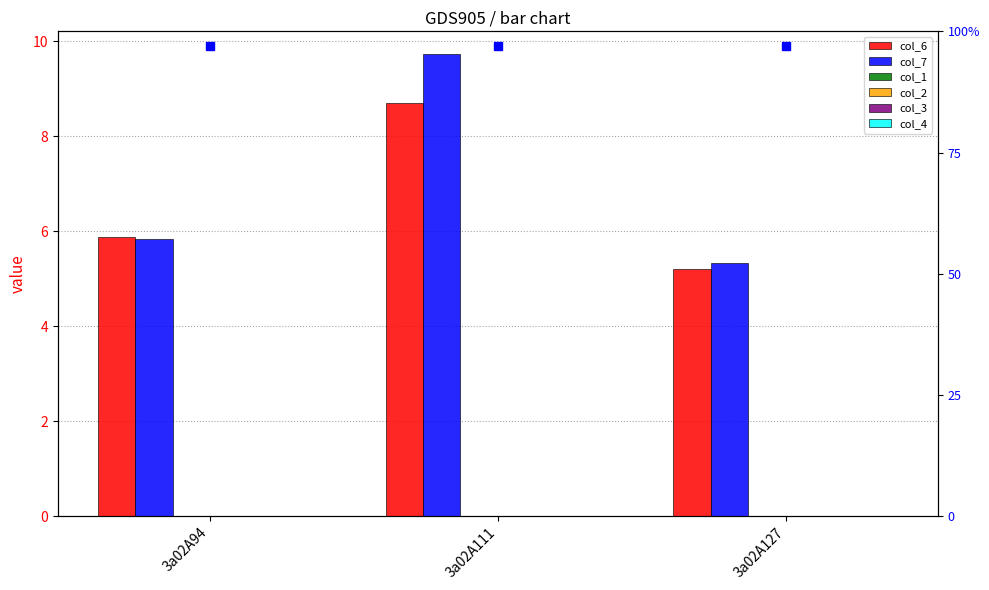

Is the value of col_2 at 3a02A127 greater than the value of col_1 at 3a02A111?

No